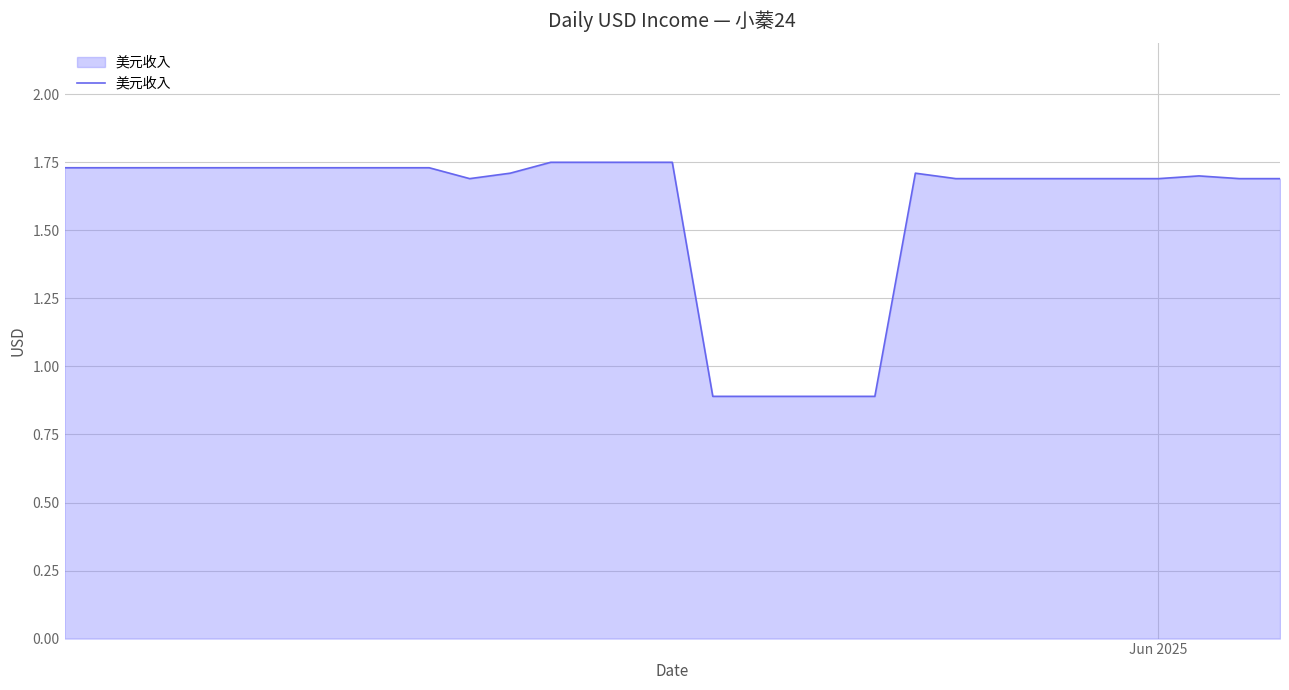

What is the minimum value shown in the chart?

0.9